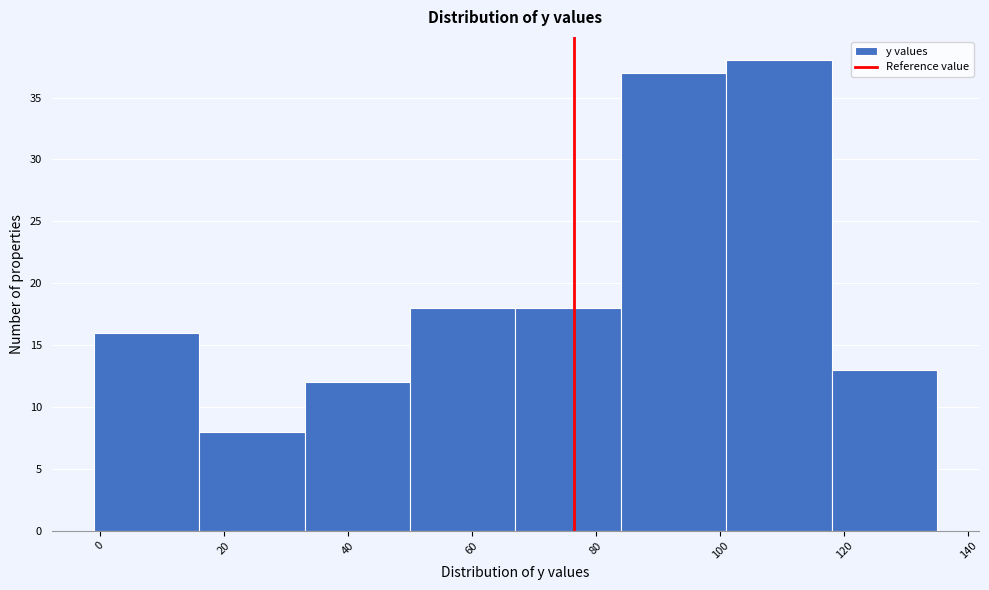

Over which range of the x-axis is the bar tallest?

101 to 118